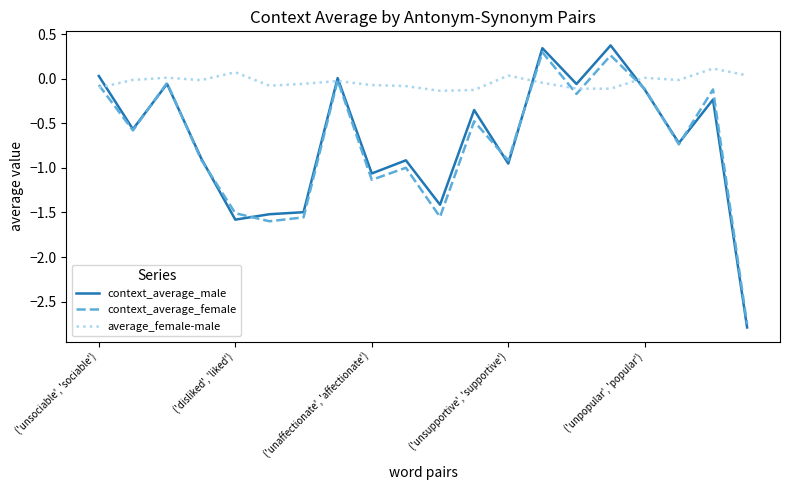

Is this an area chart (filled region under the line)?

No